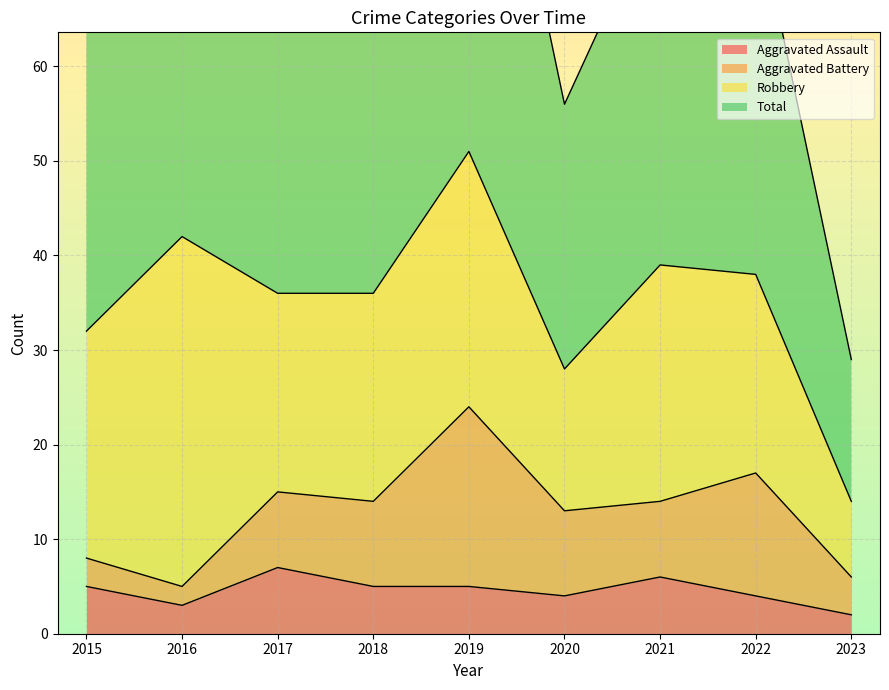

What is the highest value of the Aggravated Assault series?

7